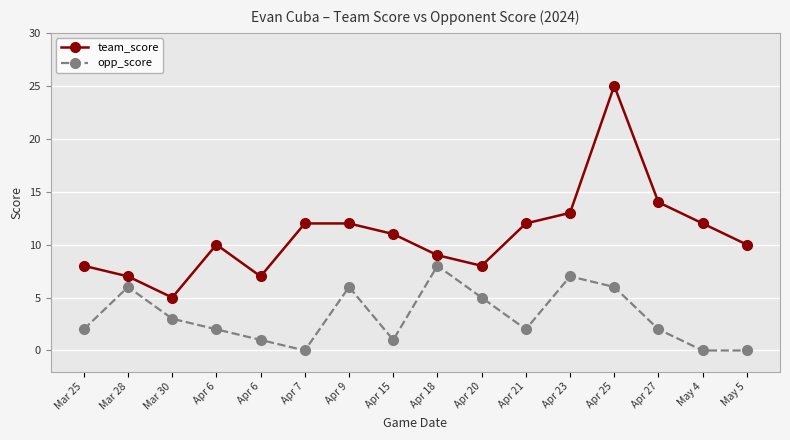

Rank the series by their average value, from highest to lowest.

team_score, opp_score